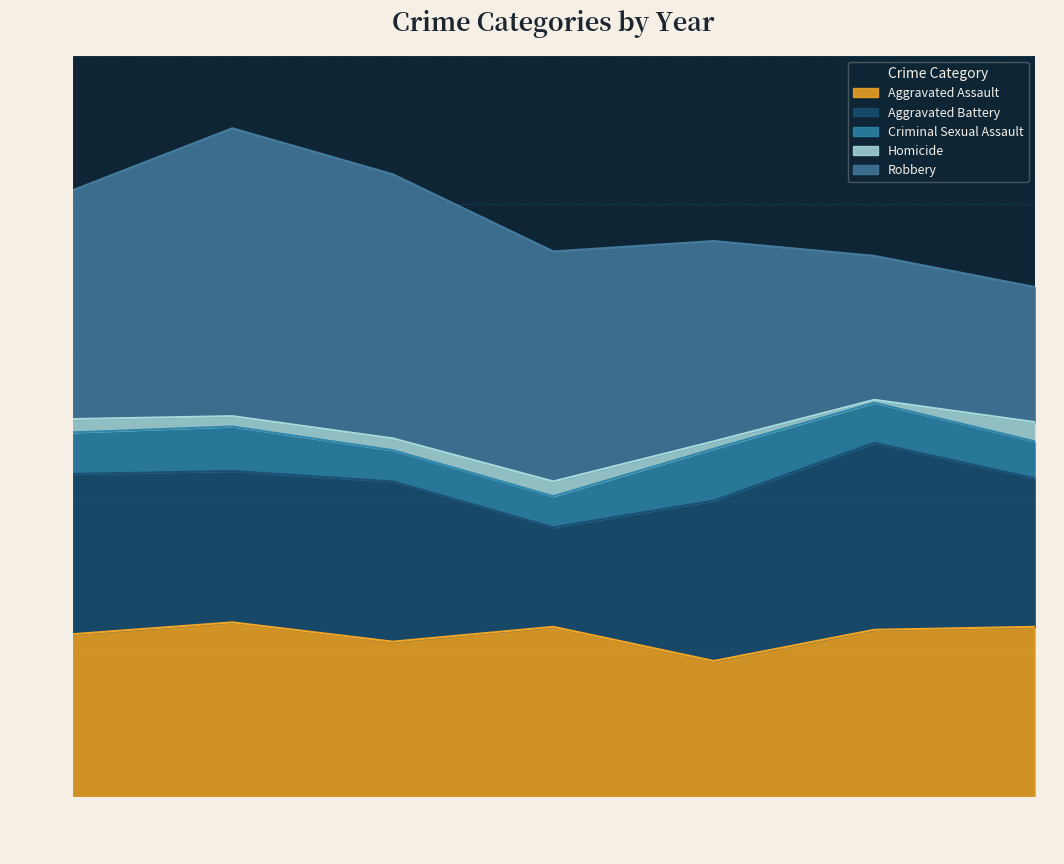

Which series has the largest range (max minus min)?

Robbery